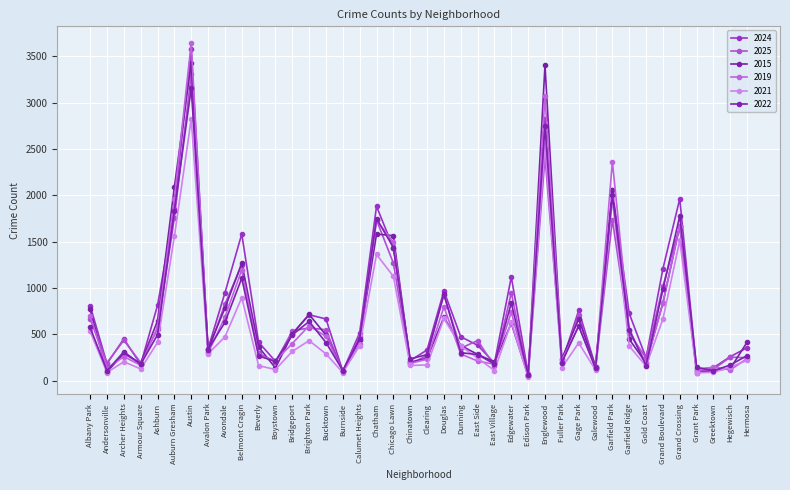

How many interior local peaks does the 2024 series have?

11